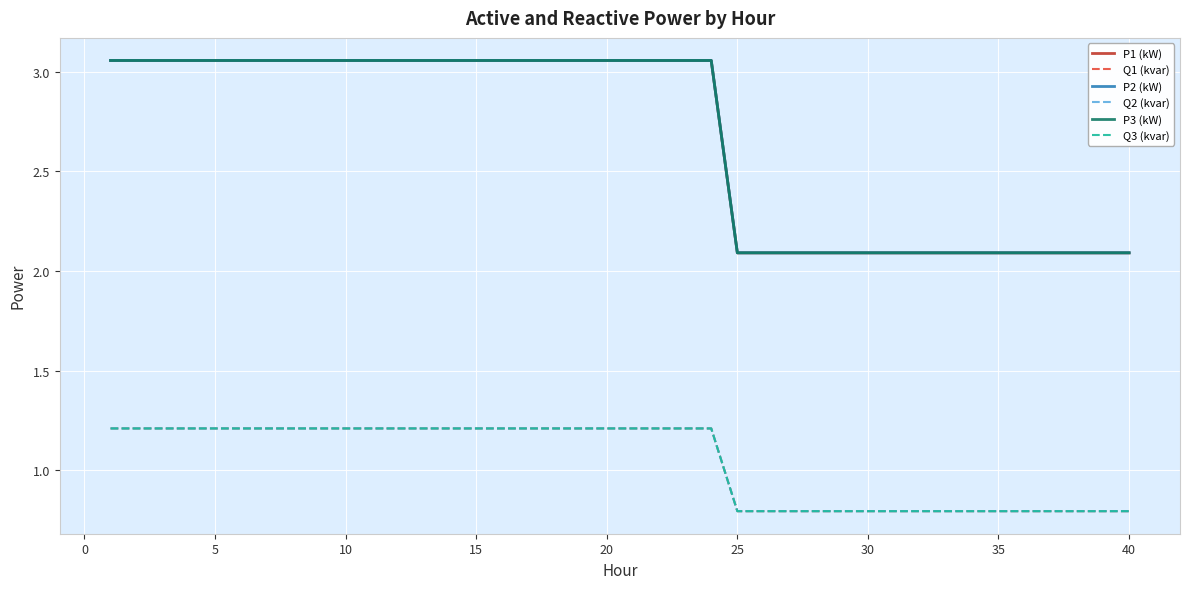

Which series has the widest spread of values?

P2 (kW)